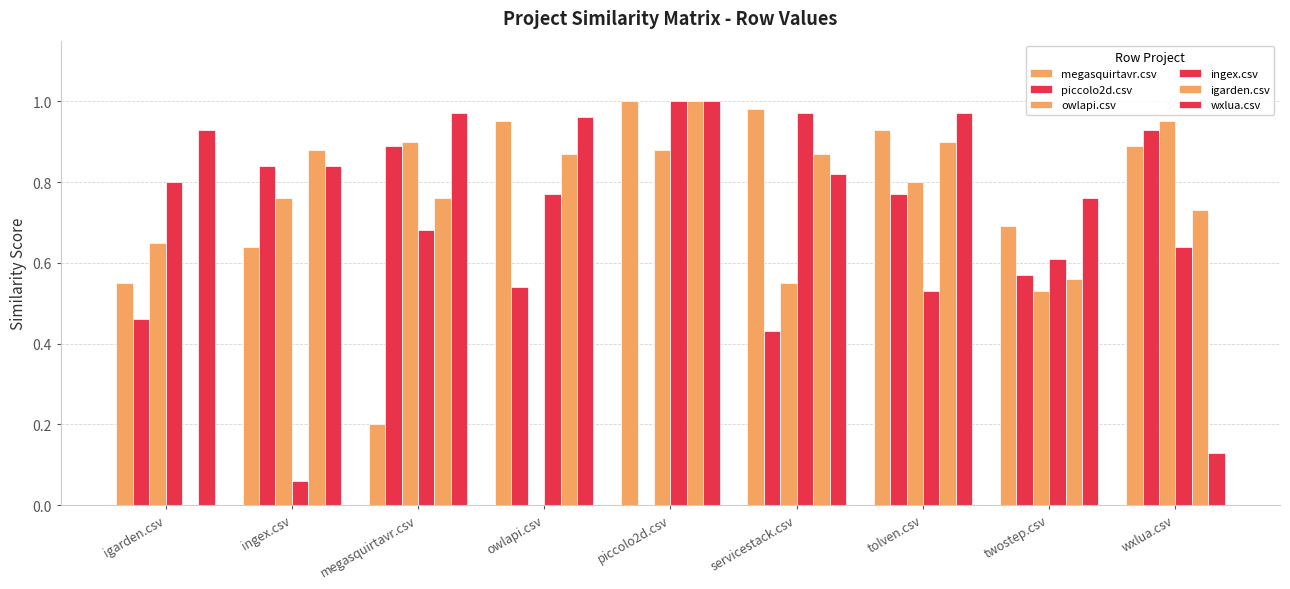

What is the sum of the piccolo2d.csv values at igarden.csv and tolven.csv?

1.2